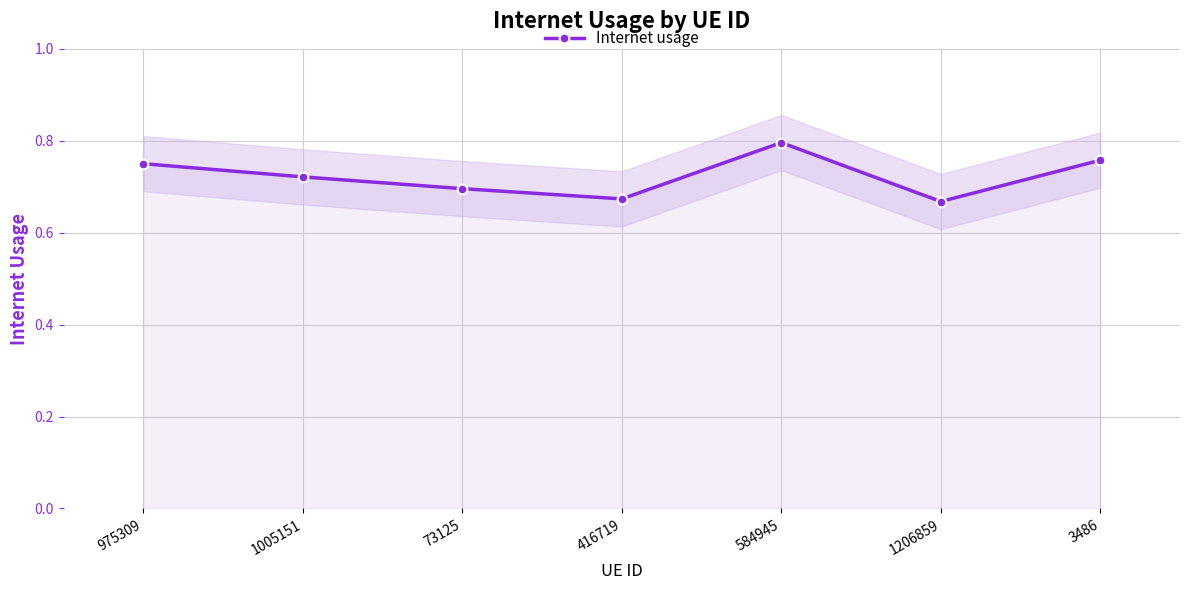

Is this an area chart (filled region under the line)?

No